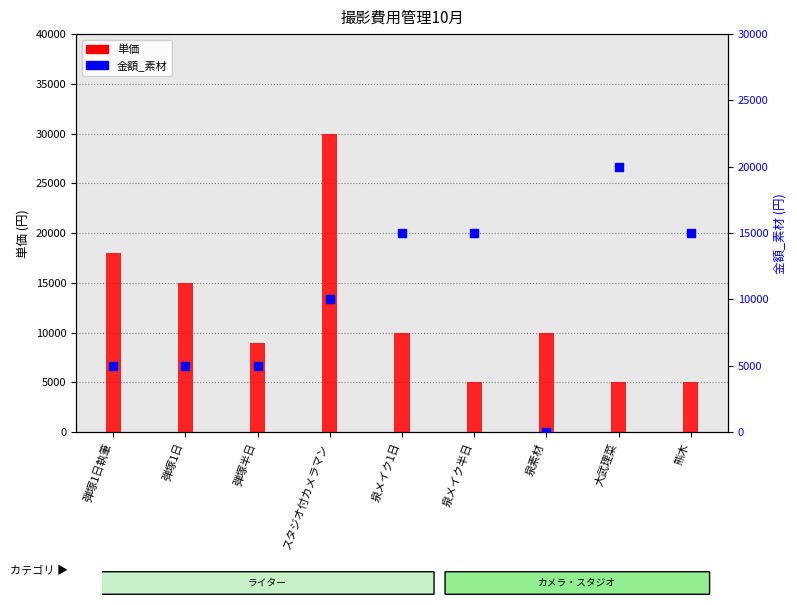

Is the value of 金額_素材 at スタジオ付カメラマン greater than the value of 単価 at 泉メイク1日?

No